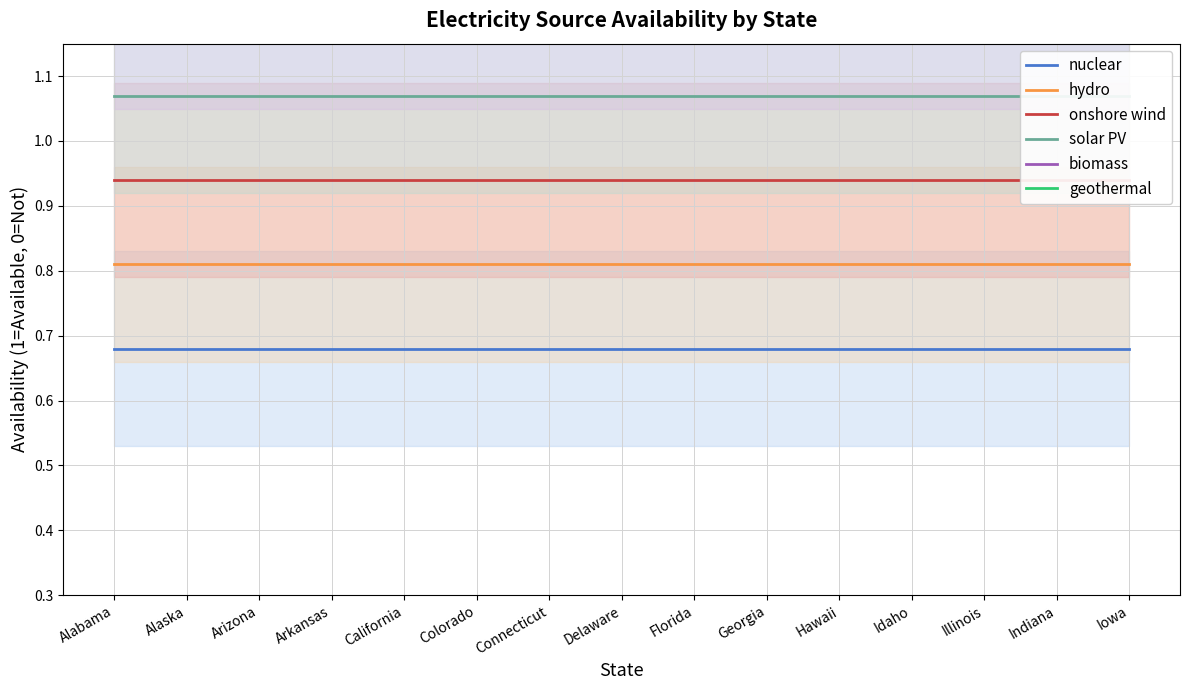

The biomass series shows 1.2 at Indiana. True or false?

True